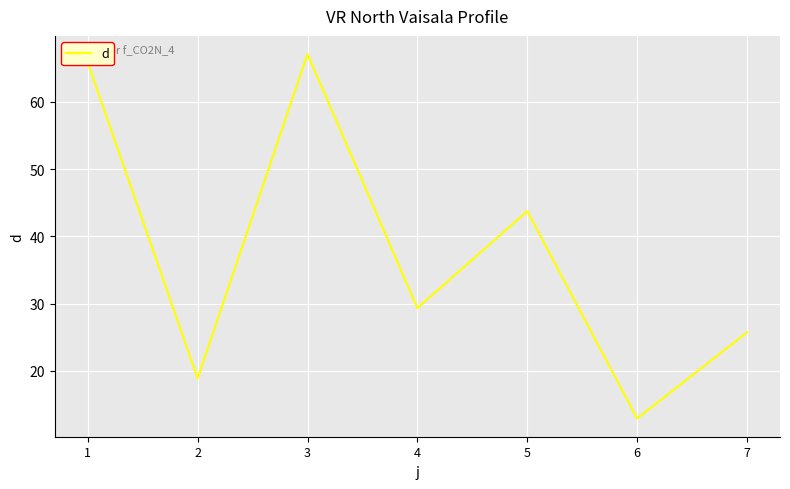

How many values exceed 29?

4